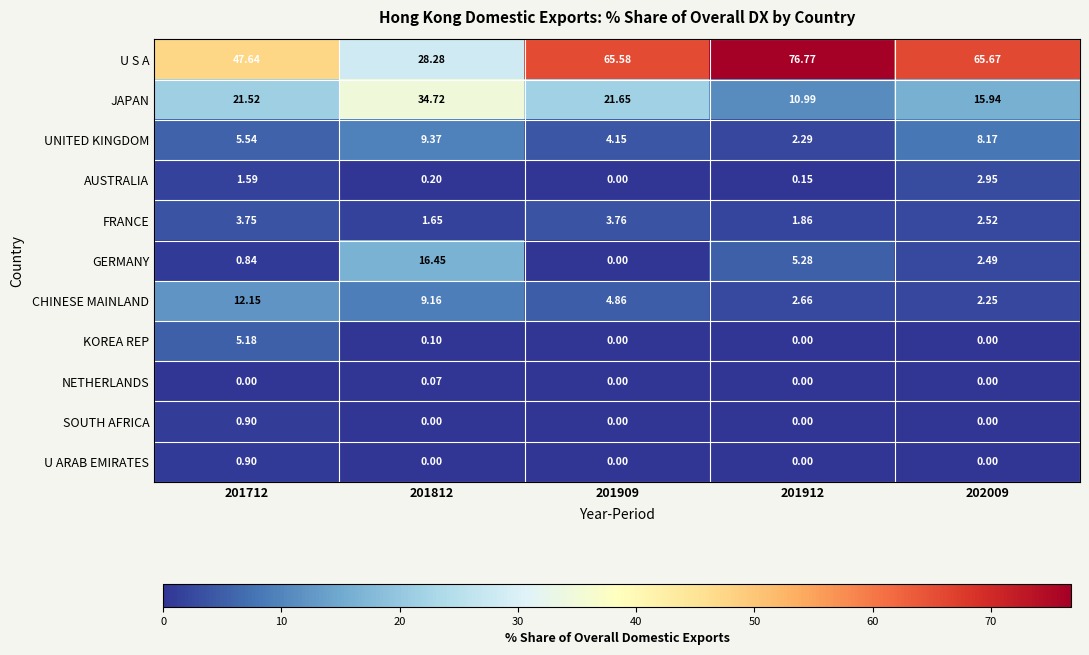

Is the value of NETHERLANDS at 202009 greater than the value of CHINESE MAINLAND at 201712?

No